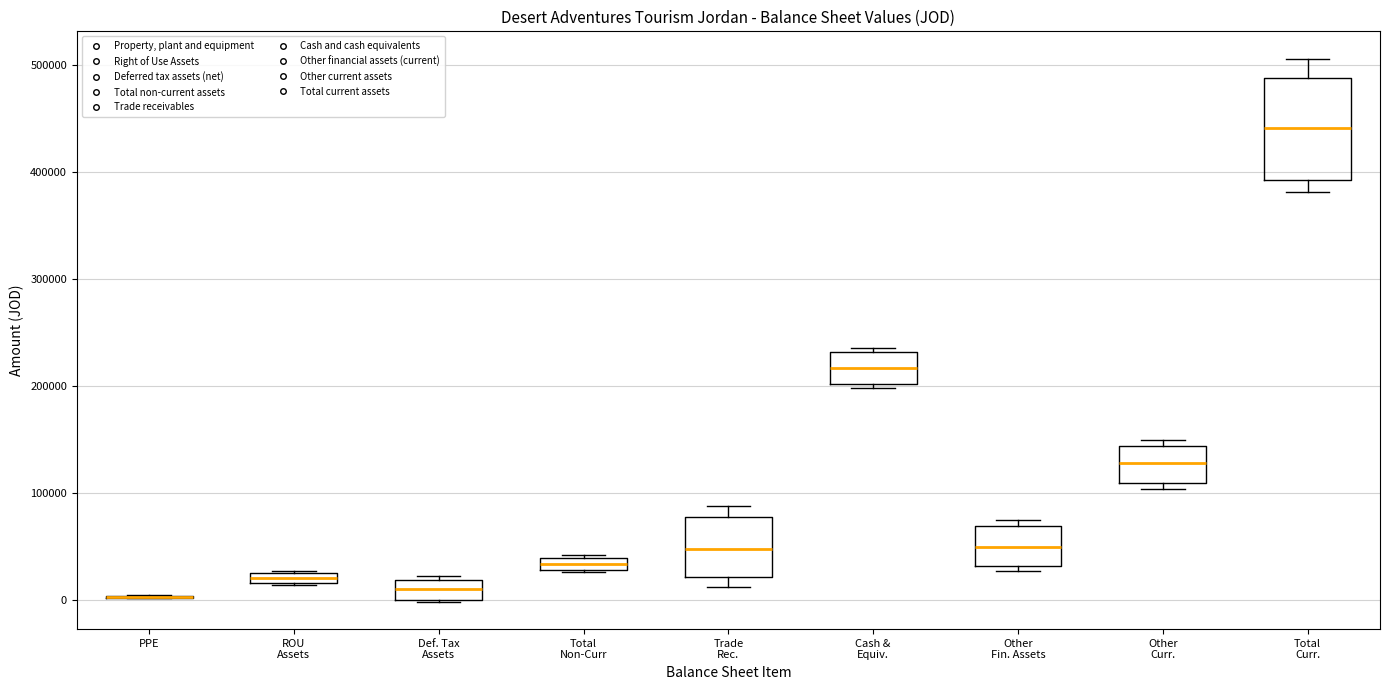

Comparing the boxes themselves (not the whiskers), which one is the tallest?

Total Curr.